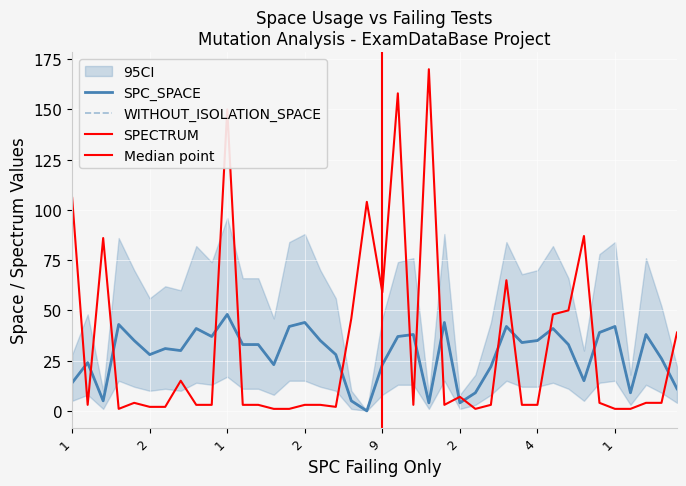

What is the label of the 17th point from the right?

2